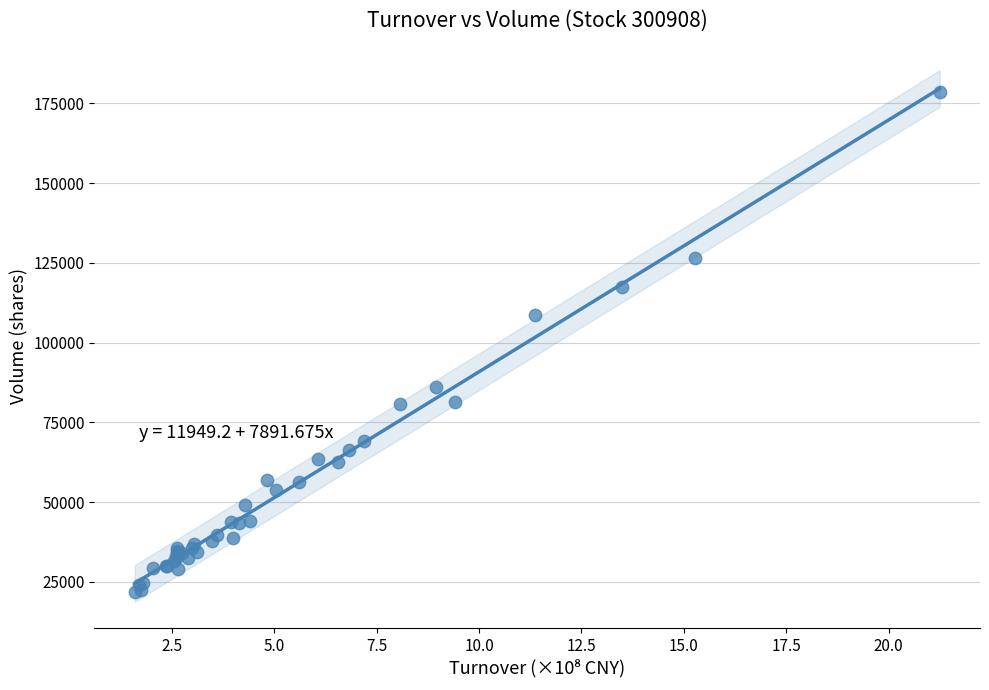

What Y value in the scatter plot is closest to 100204?

108540